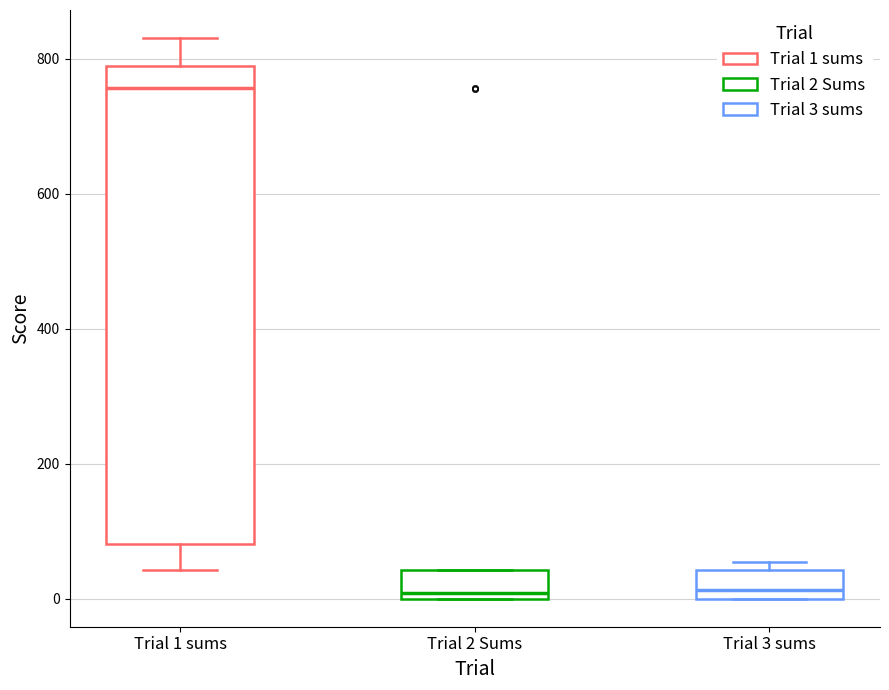

Where does the median line of the box for Trial 1 sums sit on the y-axis? The values are not printed on the chart, so give them approximately, as read against the axis.

760